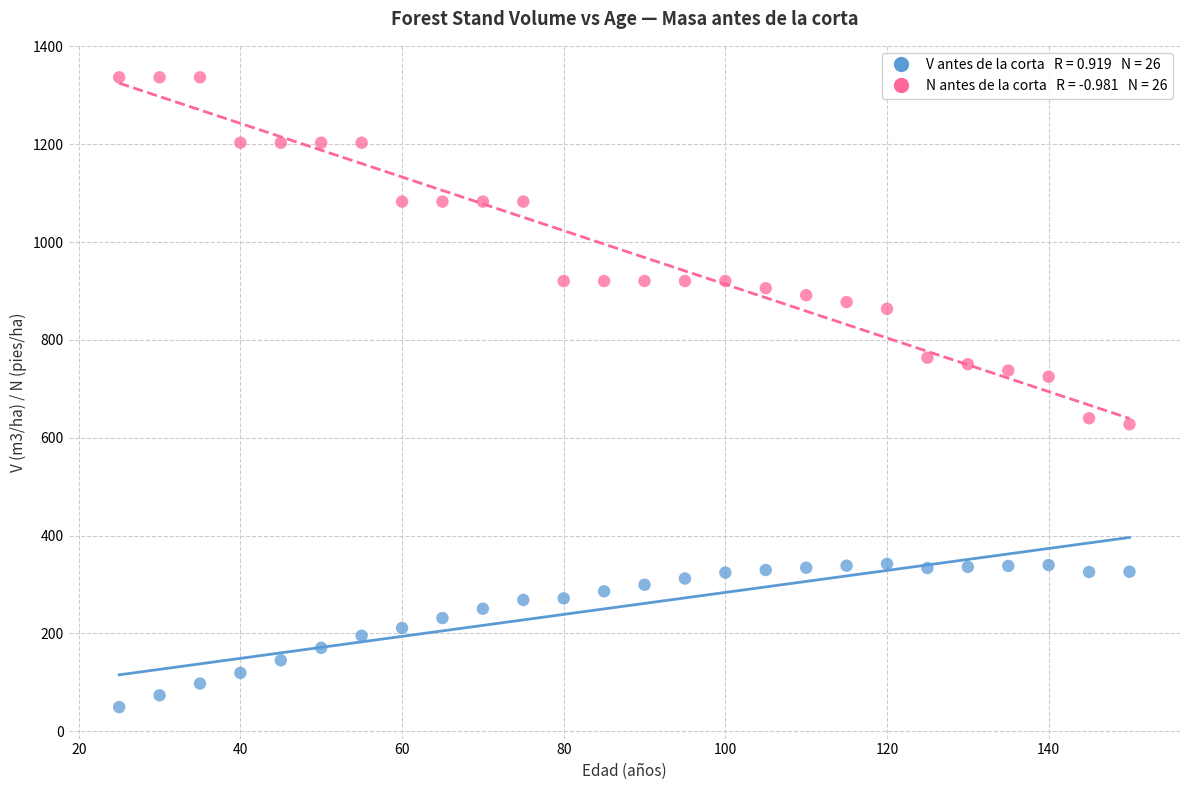

Across all data points, what is the range of Y values (max minus min)?

1287.4